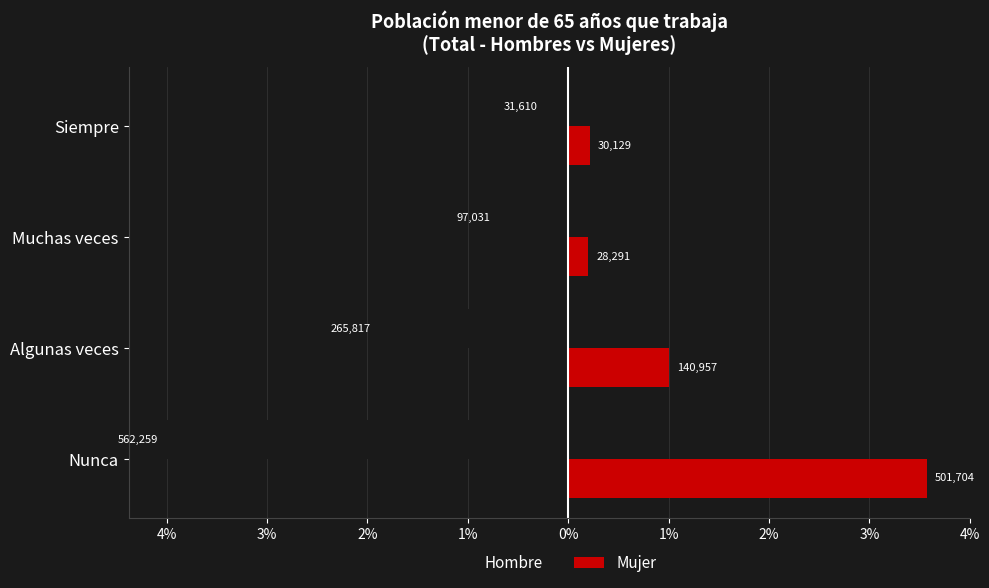

What are all the series names shown in the legend?

Hombre, Mujer